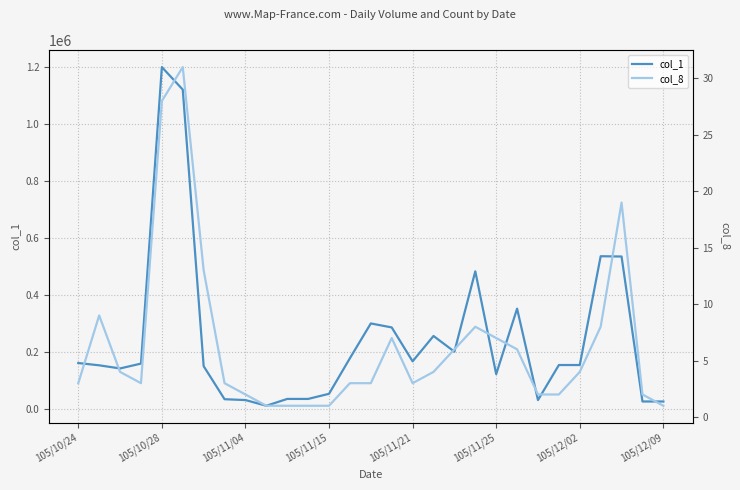

True or false: col_1 and col_8 intersect in this chart.

False